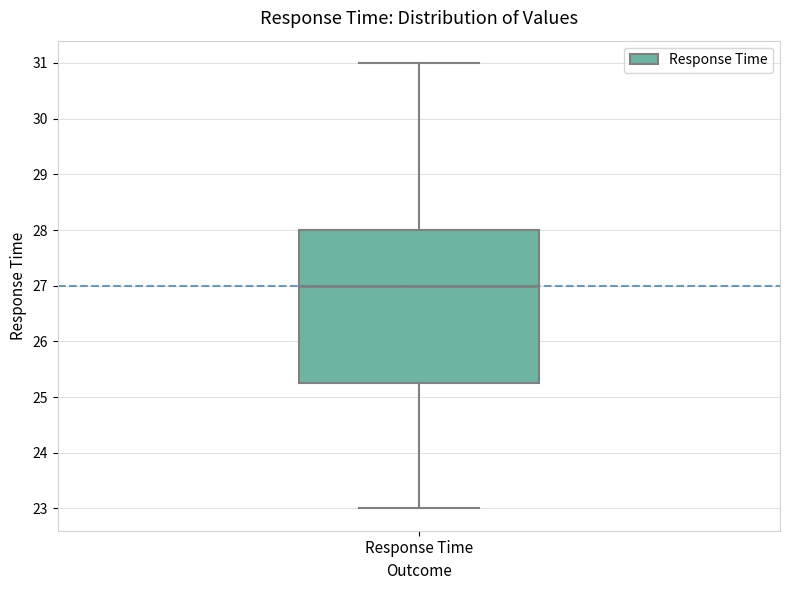

Read this box plot against the y-axis: the position of the median line, the range covered by the box, and the ends of both whiskers. The values are not printed on the chart, so give them approximately, as read against the axis.

median 27.0, box 25.3 to 28.0, whiskers 23.0 to 31.0